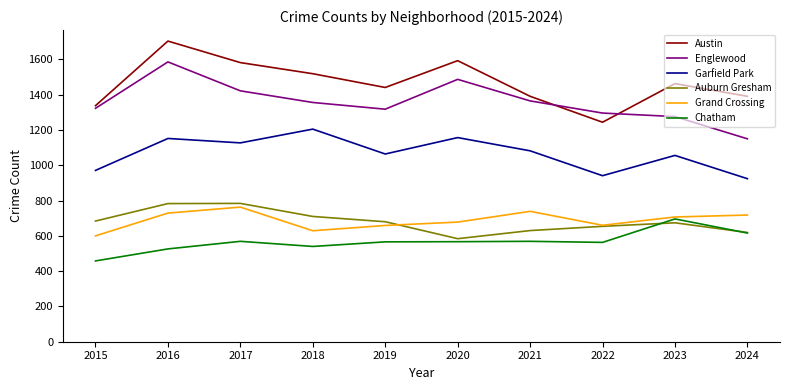

At which category is the sum across all series the highest?

2016